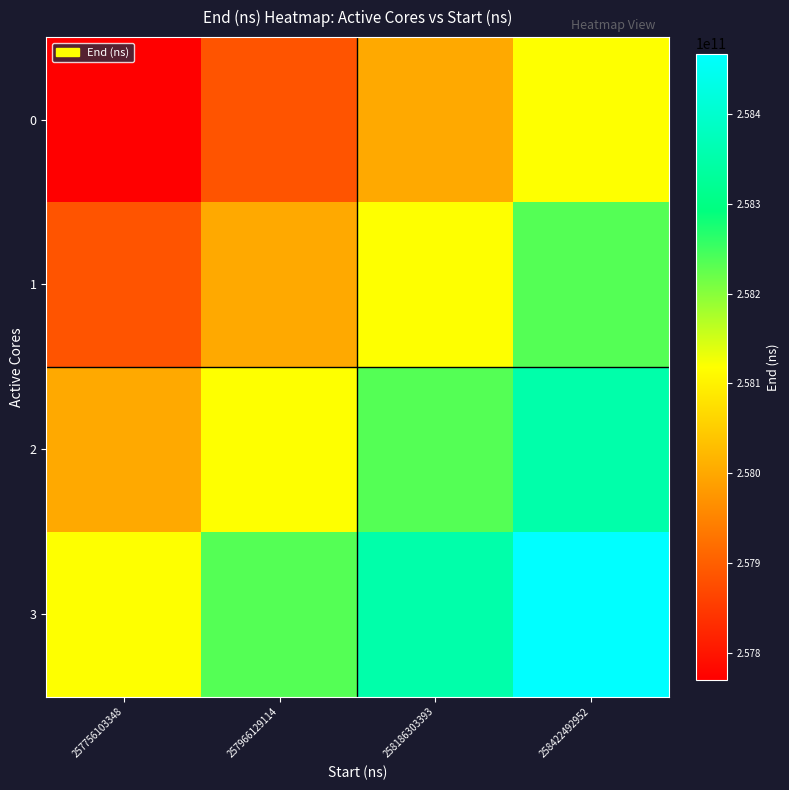

Which series has the largest total across all categories?

3